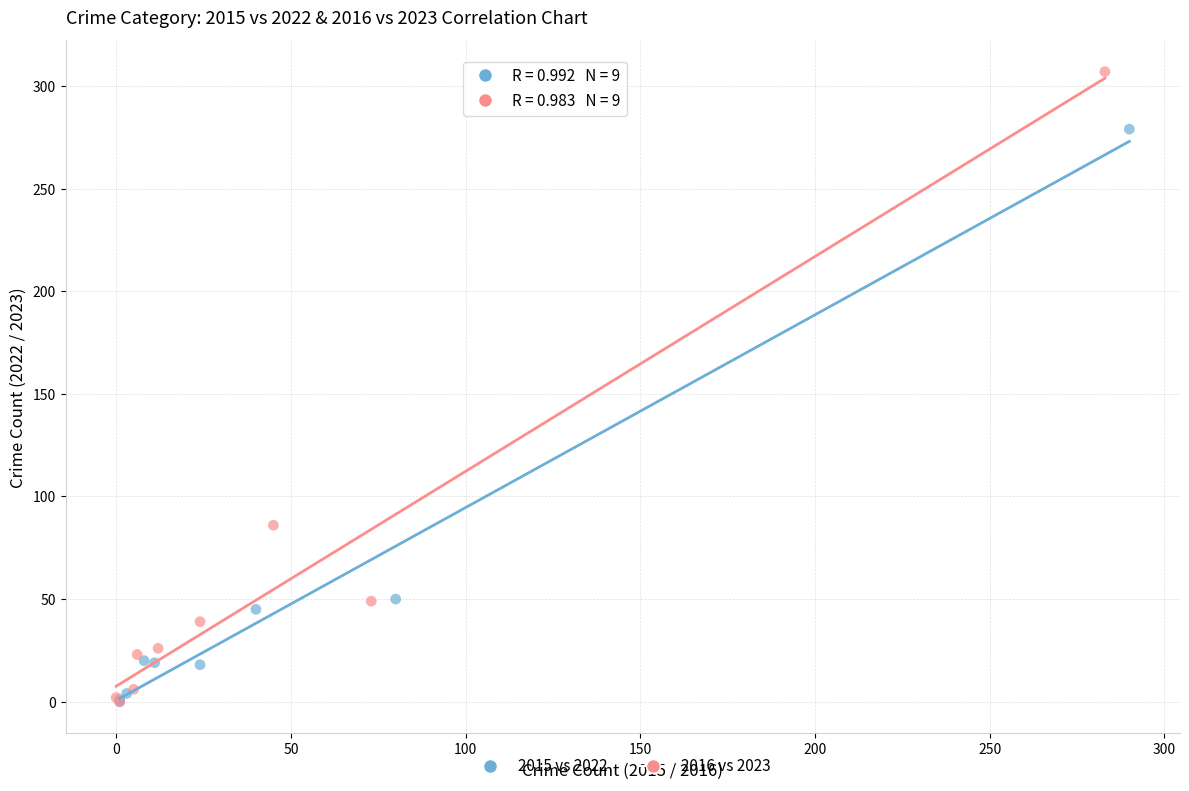

Which series has the largest Y range (max minus min)?

2016 vs 2023